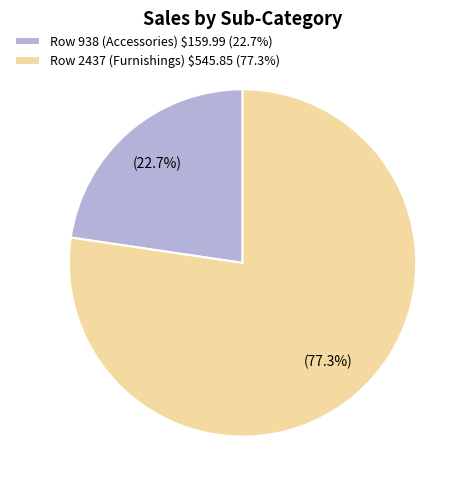

How many segments does this pie chart have?

2